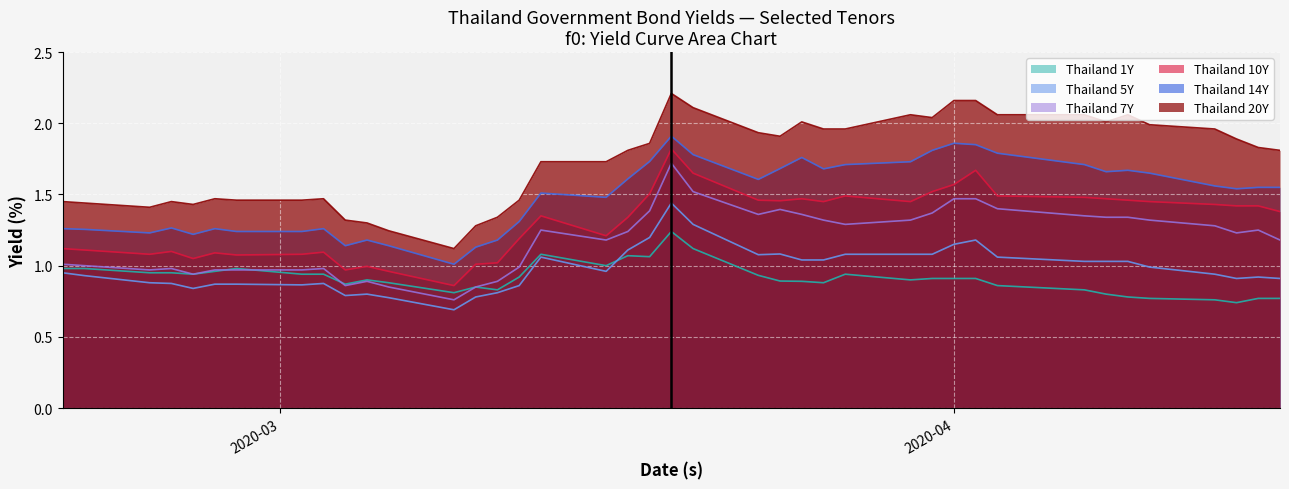

In Thailand 7Y, how many points are higher than both neighbors (excluding endpoints)?

7